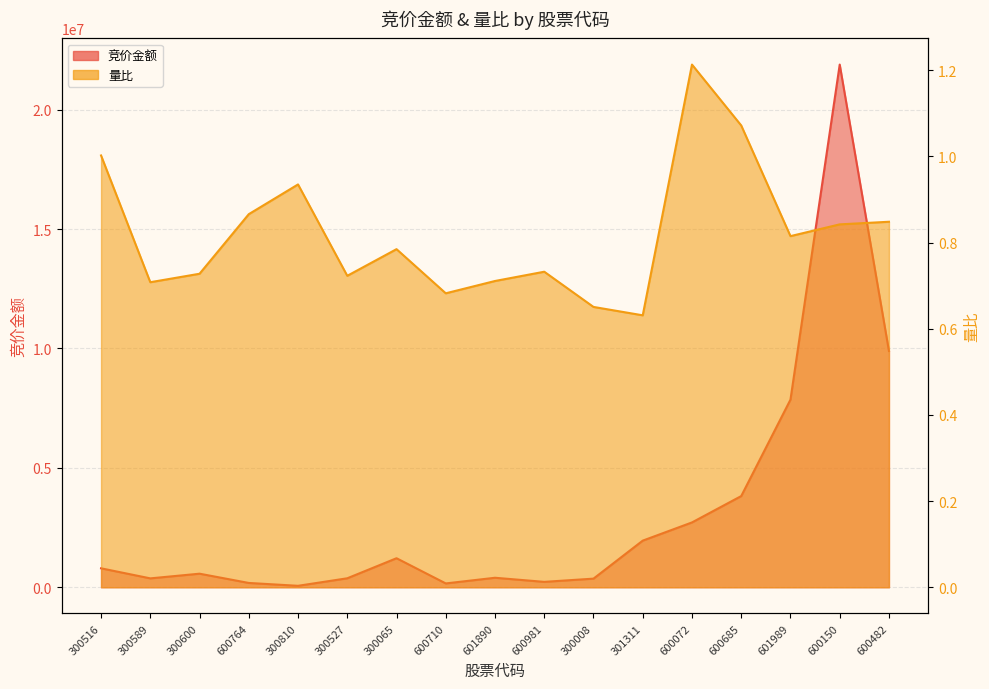

True or false: 量比 has a value of 0.7 at 300589.

True